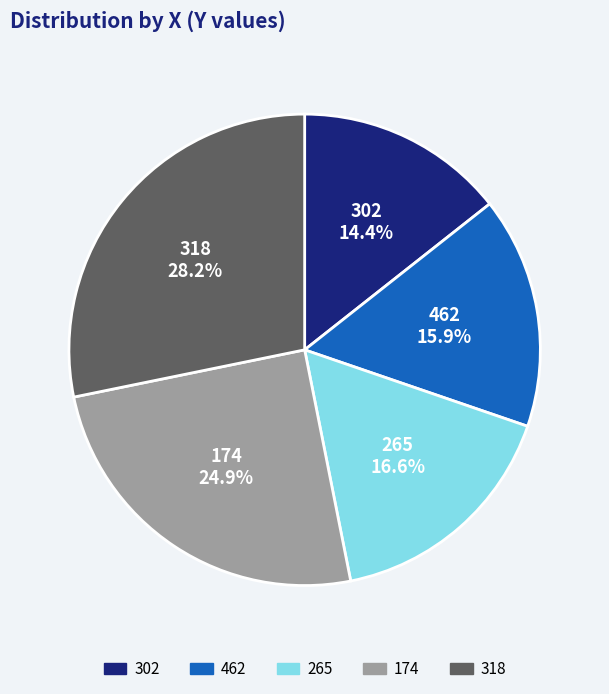

To the nearest percent, what portion does 265 represent?

17%